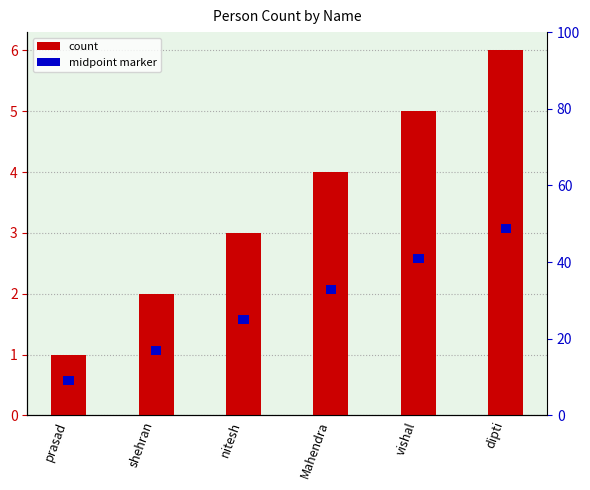

What is the label of the 5th bar from the right?

shehran